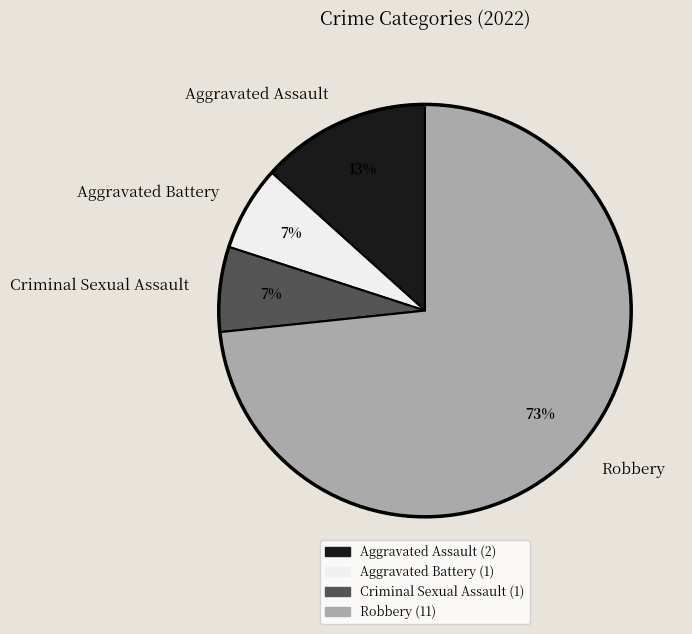

To the nearest percent, what is the average slice percentage?

25%